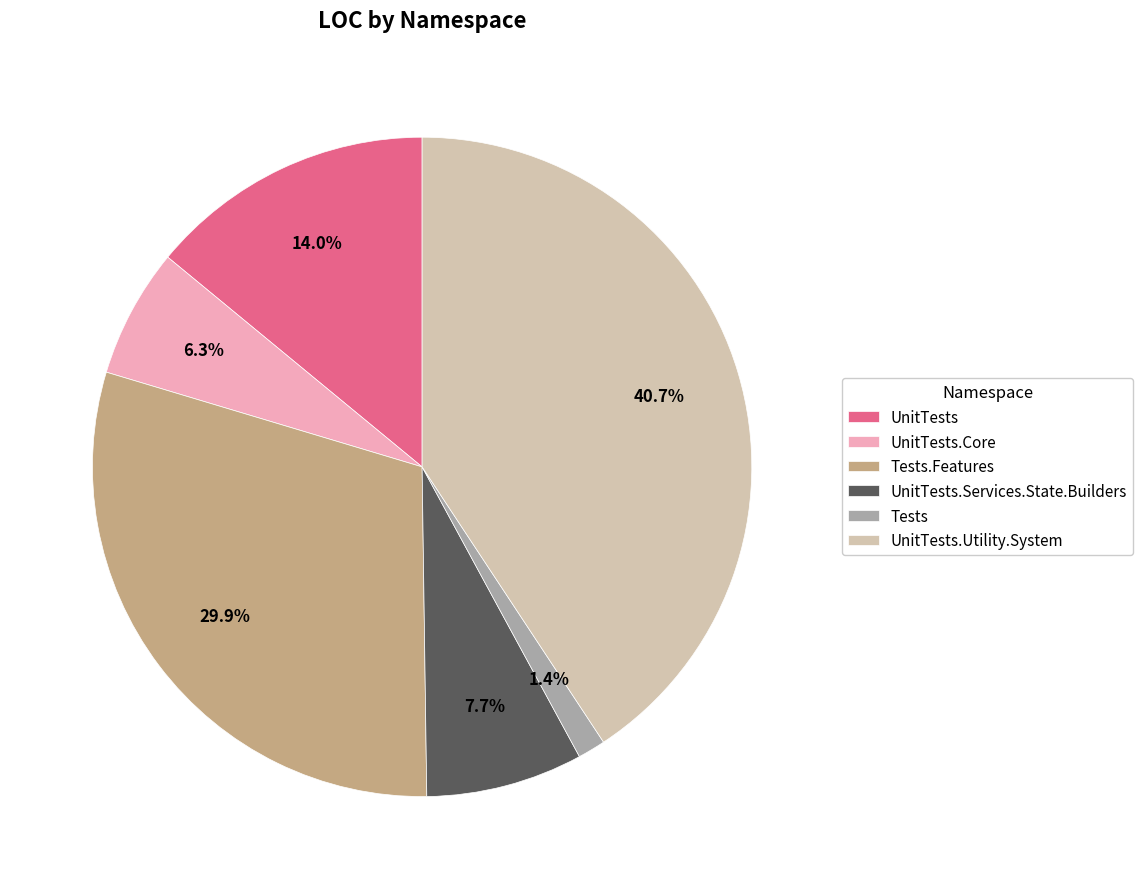

To the nearest percent, what is the difference between the UnitTests.Utility.System and UnitTests.Services.State.Builders slice percentages?

33%